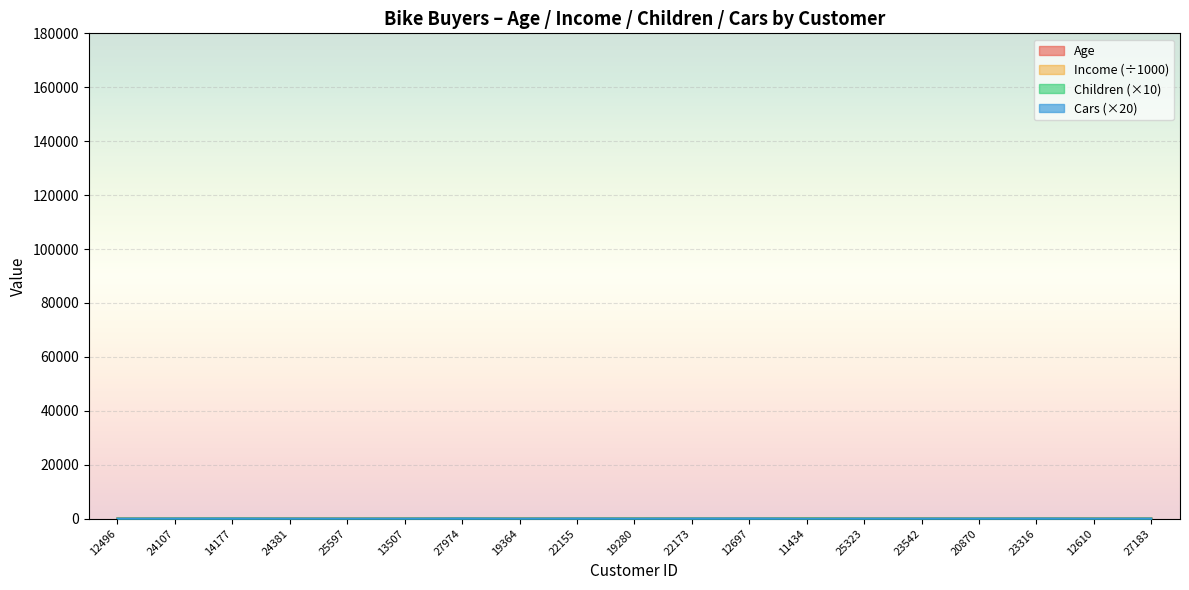

At which category does the chart reach its peak across all series?

11434